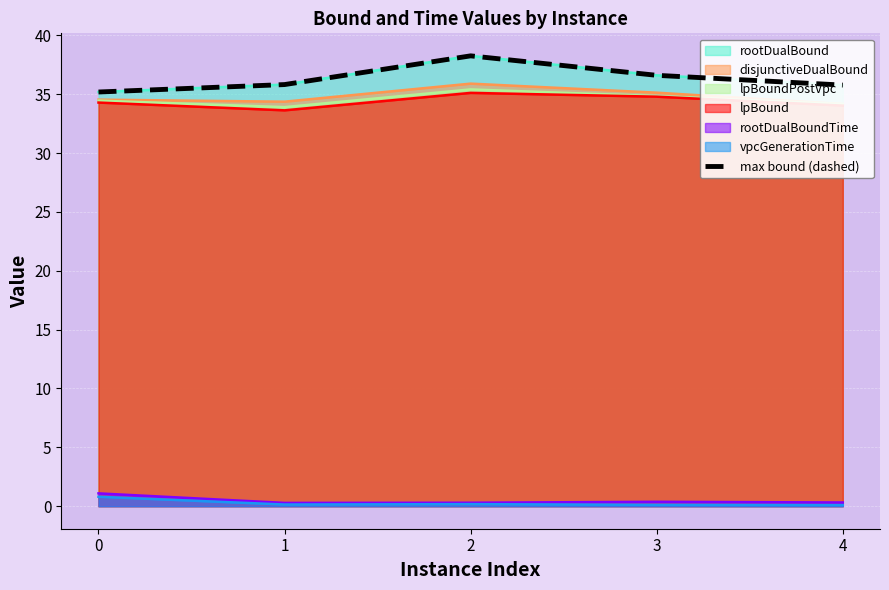

What is the difference between the values at 0 and 1?

0.6